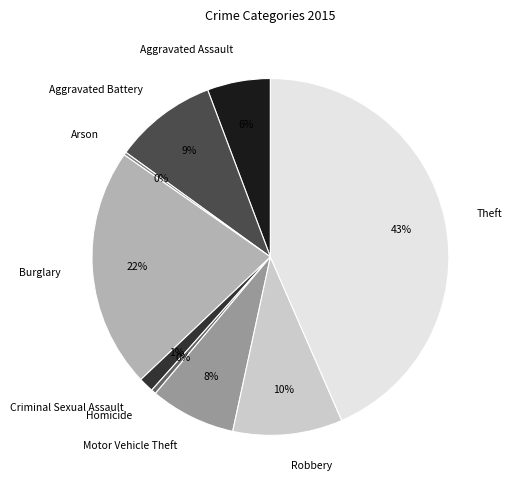

The Homicide slice represents 0% of the pie. True or false?

True